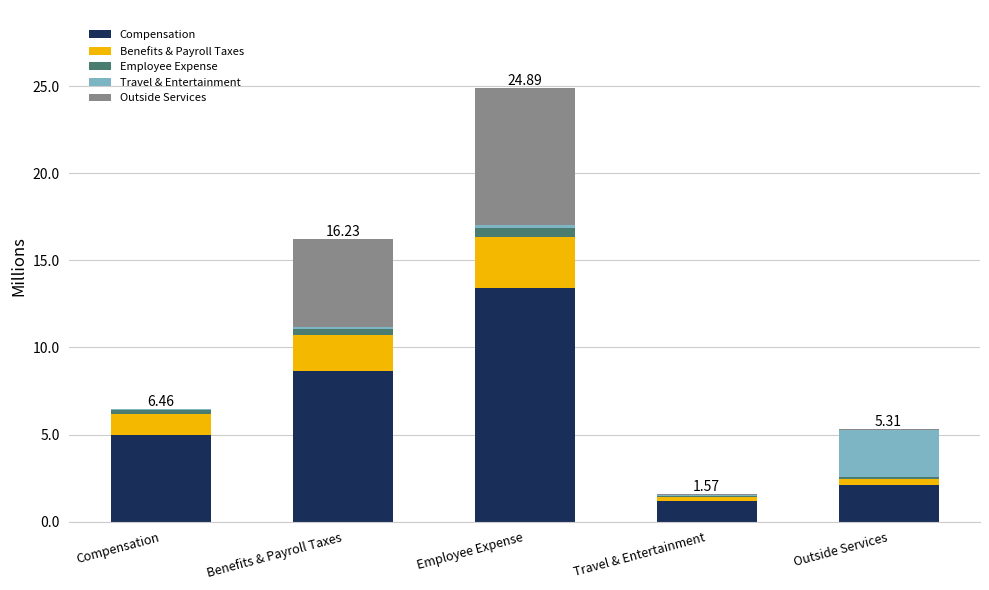

At which label does Compensation first exceed 4?

Compensation